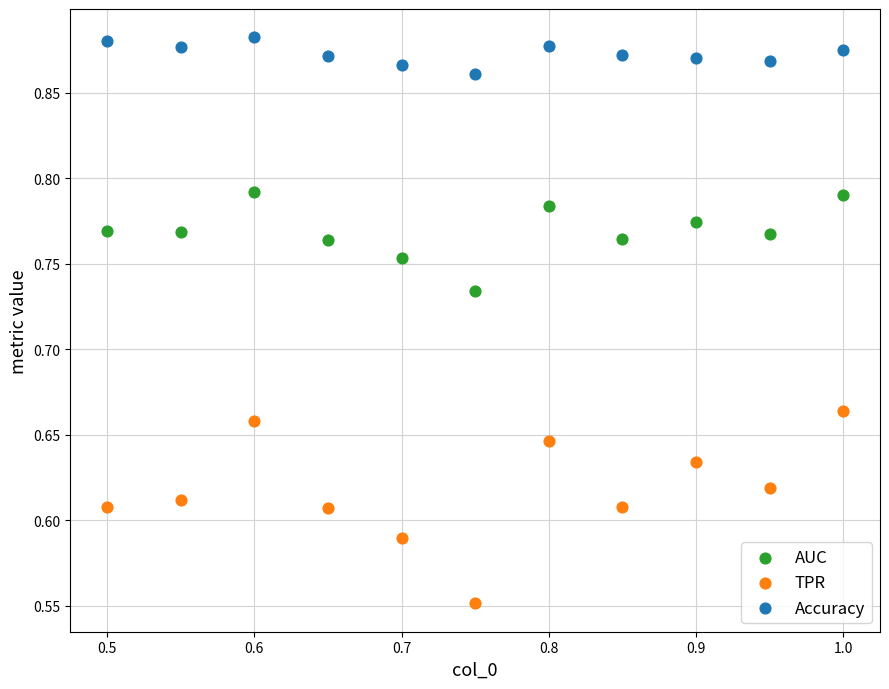

Across all data points, what is the range of X values (max minus min)?

0.5